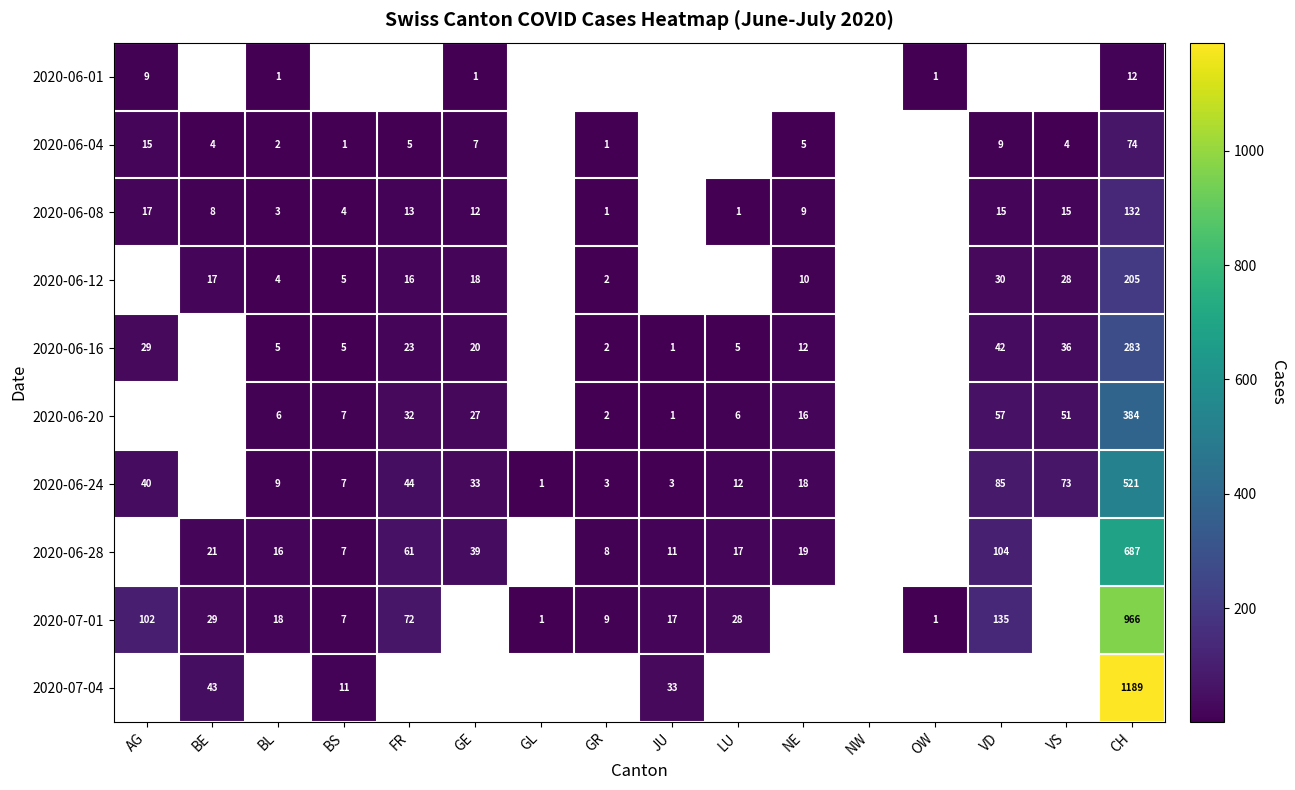

What is the smallest value displayed?

1.0